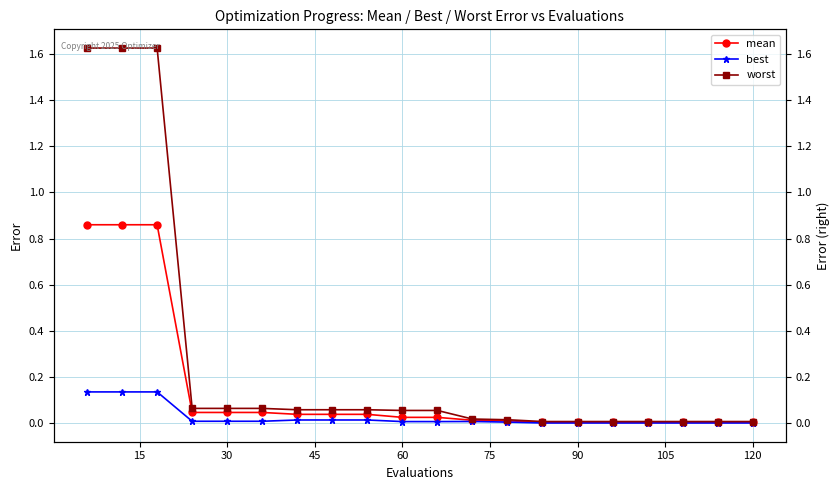

Is the value of worst at 45 greater than the value of best at 120?

Yes